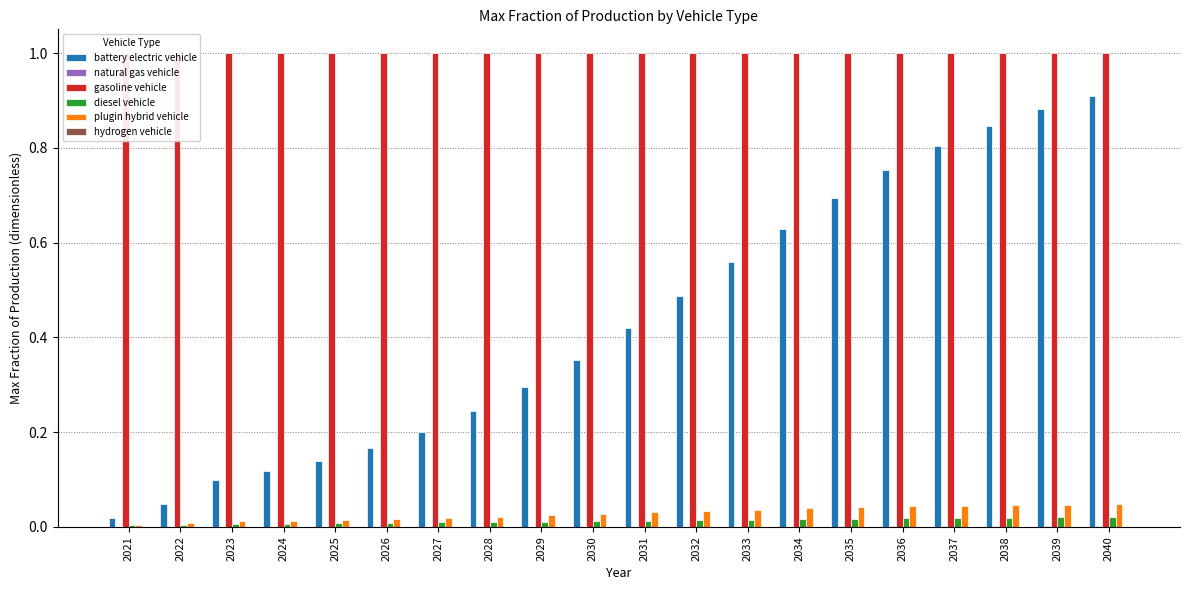

Are the bars grouped side by side (vs. stacked)?

Yes